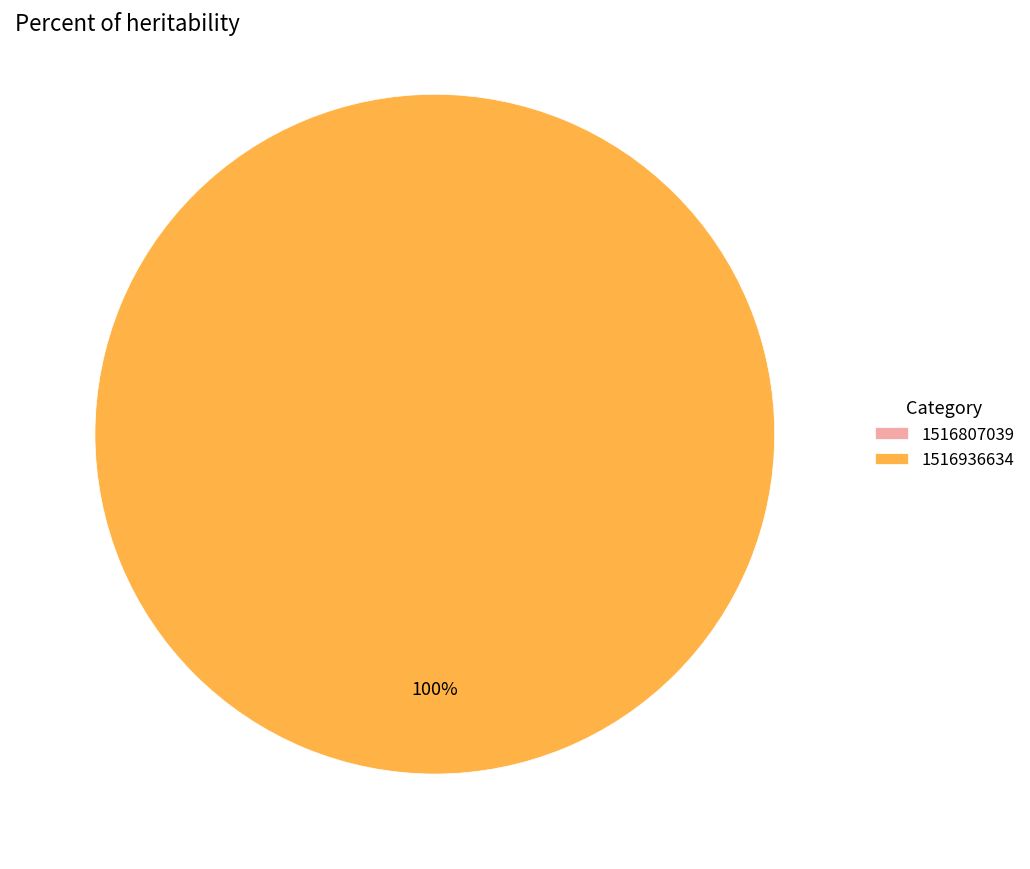

Is the sum of 1516807039 and 1516936634 greater than half?

Yes